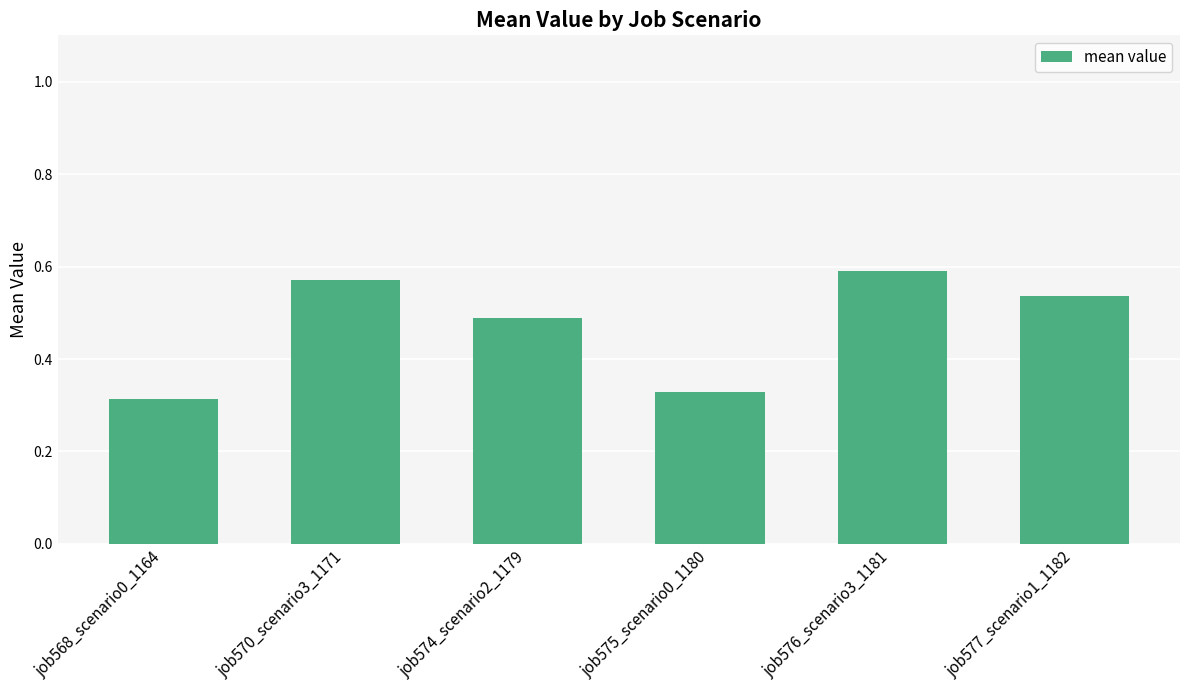

The value at job568_scenario0_1164 is 0.2. True or false?

False